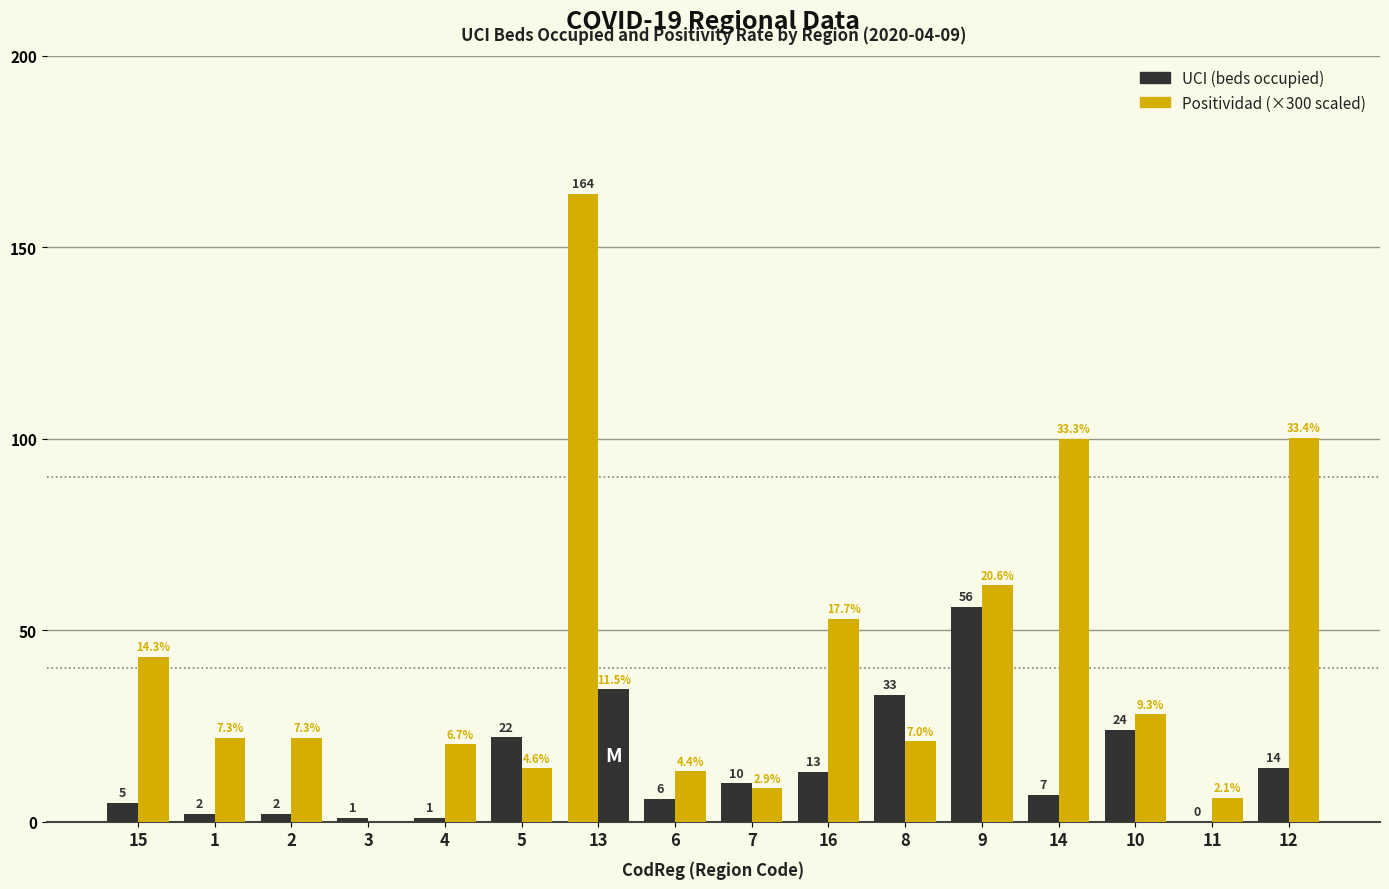

Are the bars grouped side by side (vs. stacked)?

Yes